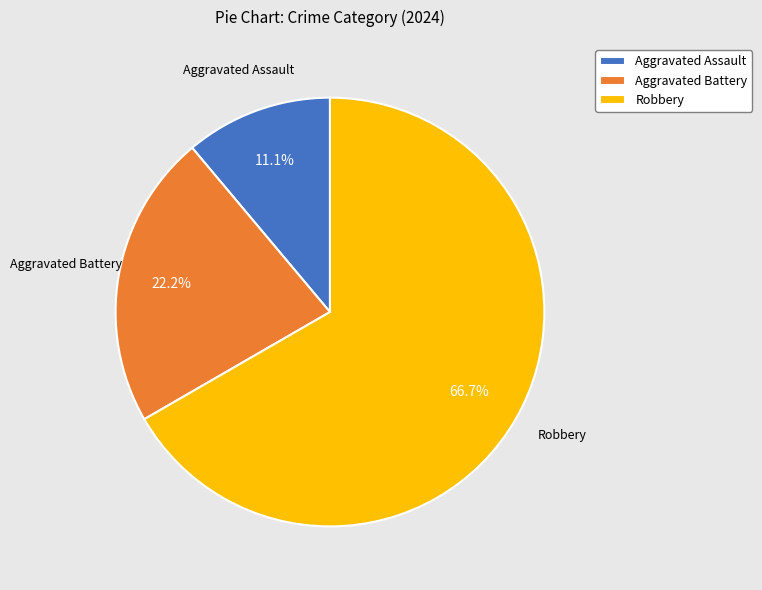

Does Aggravated Battery represent more than half of the total?

No